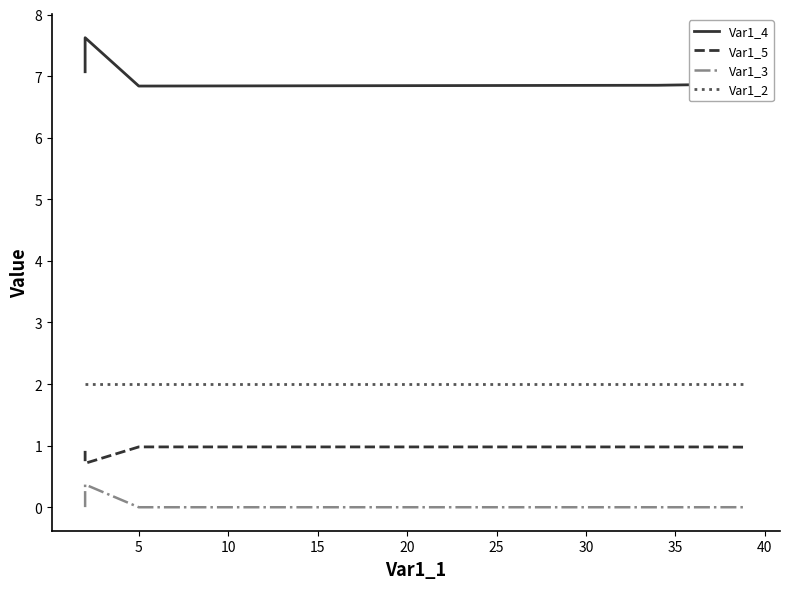

Between 5 and 30, which series saw the biggest shift?

Var1_4